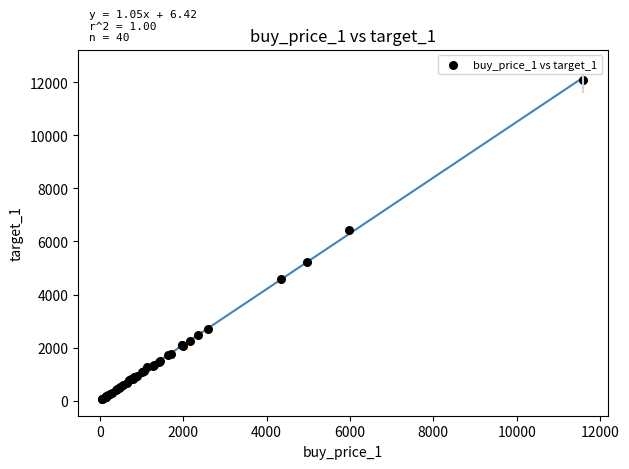

What Y value in the scatter plot is closest to 6082?

6450.0